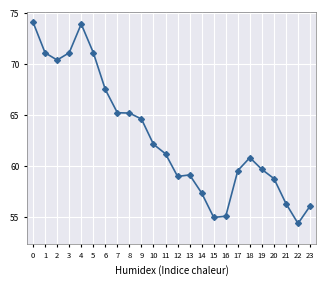

What is the change in value from 6 to 18?

-6.7